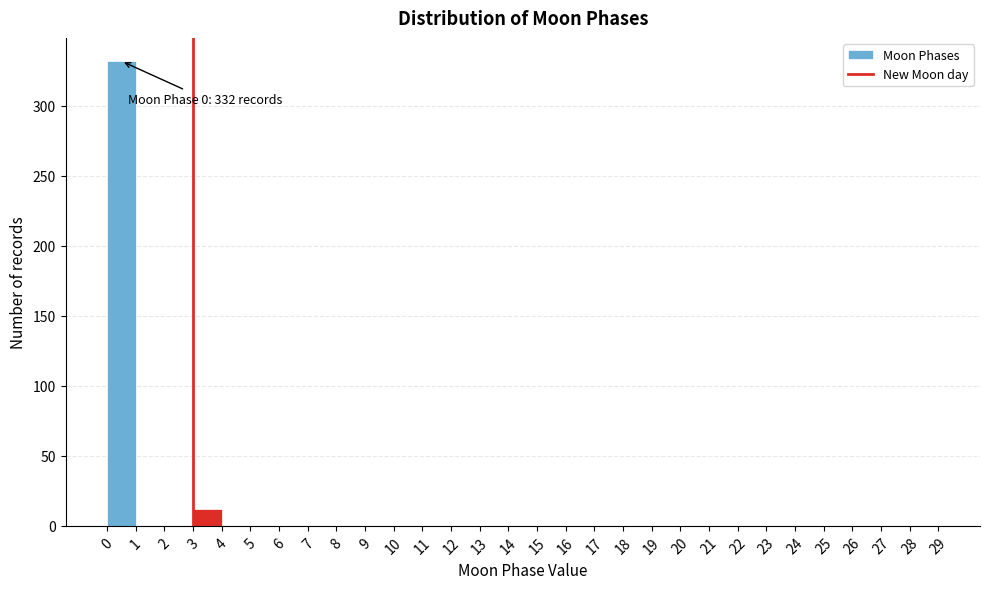

Over which range of the x-axis is the bar tallest?

0 to 1